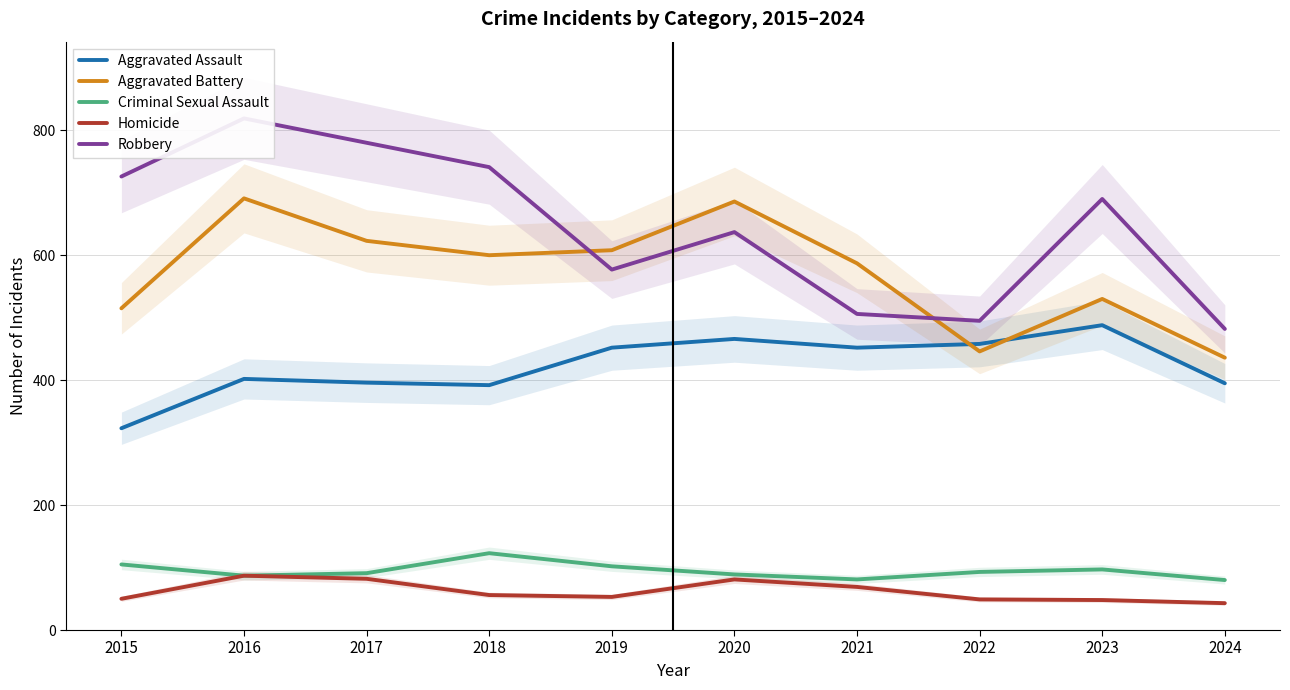

At how many categories does at least one series exceed 143?

10